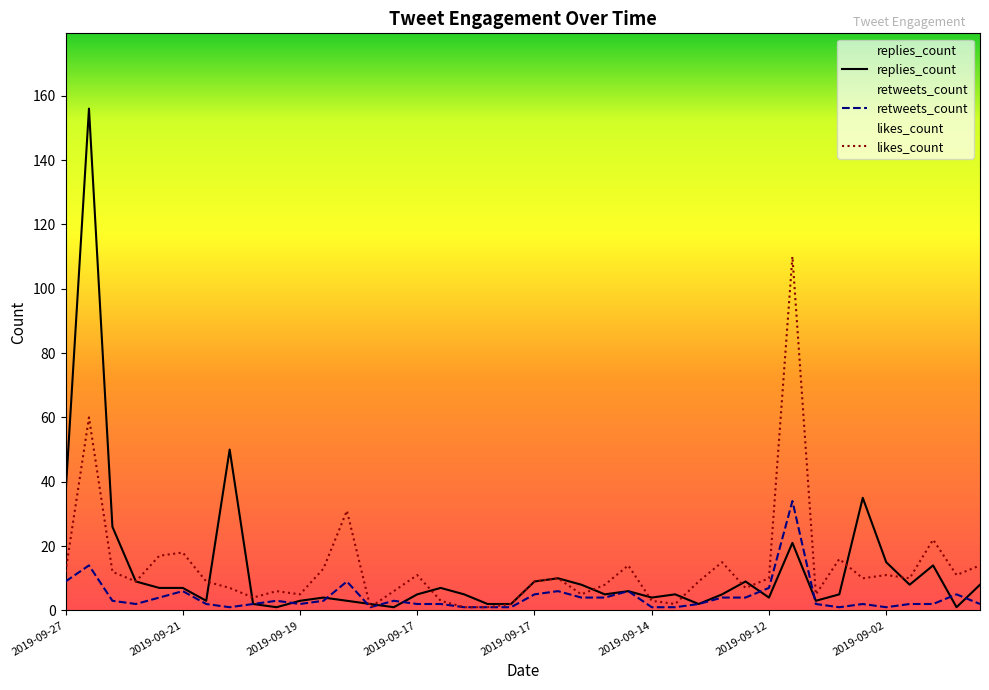

The retweets_count series shows 4 at 2019-09-12. True or false?

True